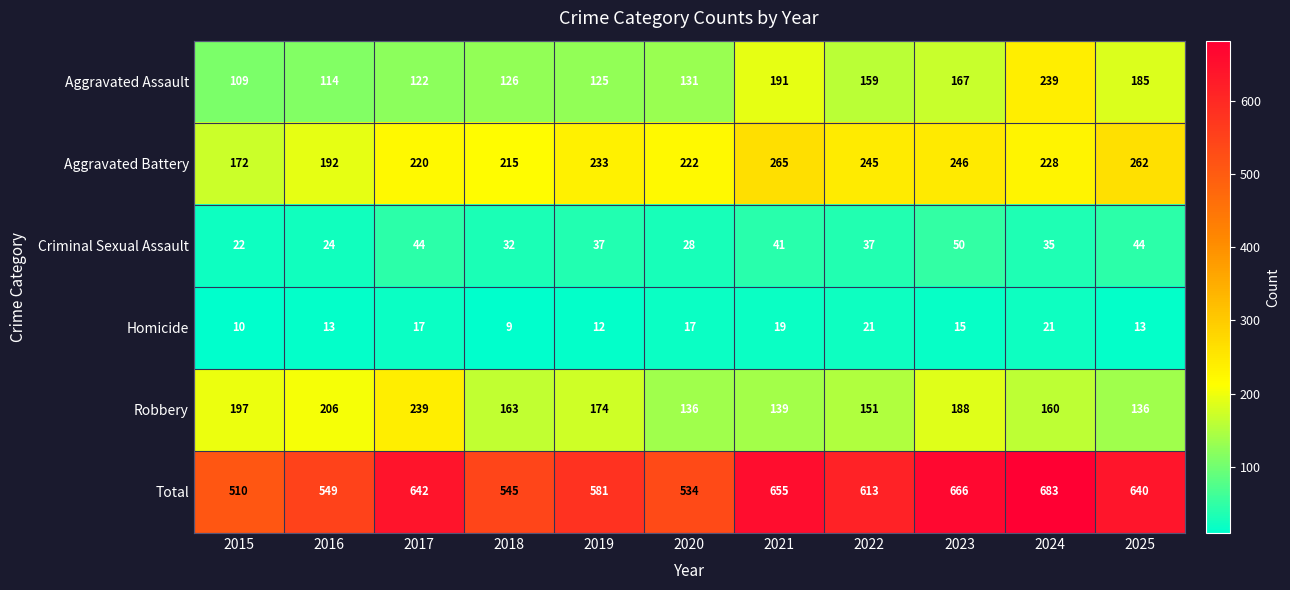

Which series has the largest total across all categories?

Total